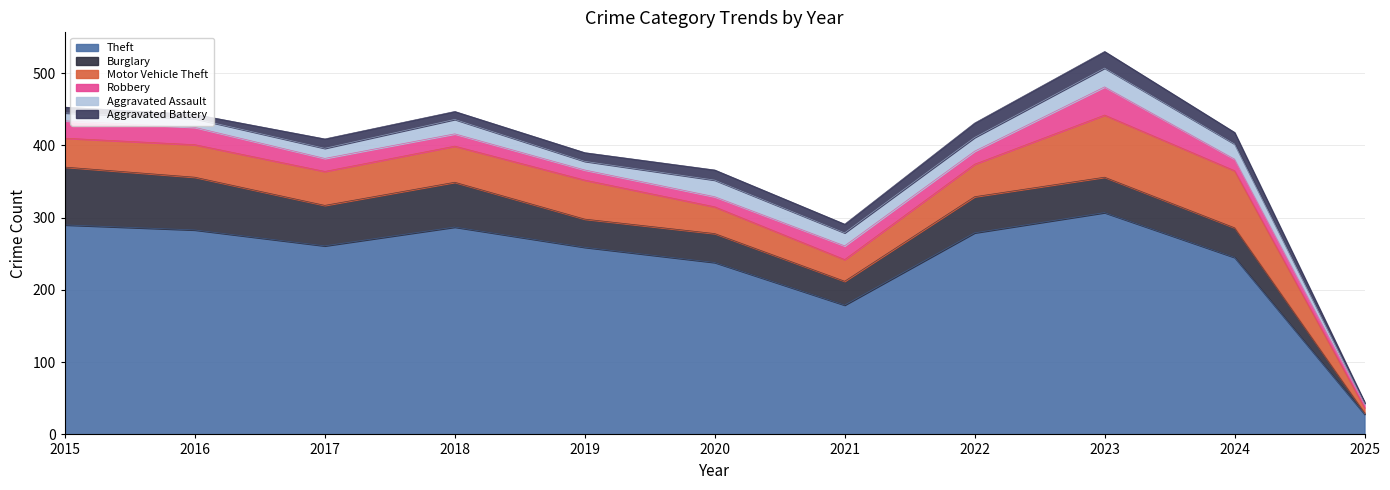

List the series in order of their peak value, lowest first.

Aggravated Battery, Aggravated Assault, Robbery, Burglary, Motor Vehicle Theft, Theft